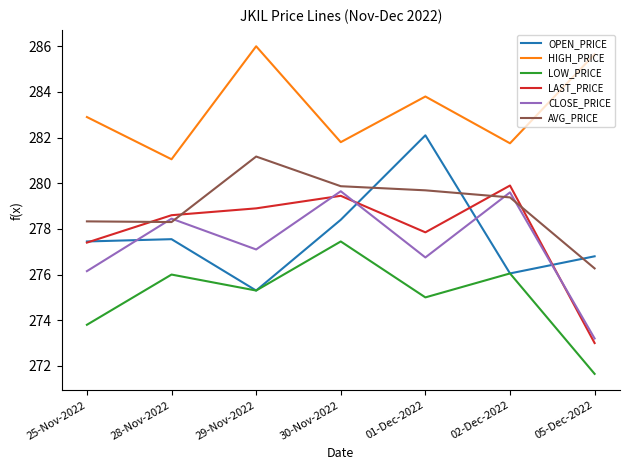

Which series has the largest total across all categories?

HIGH_PRICE